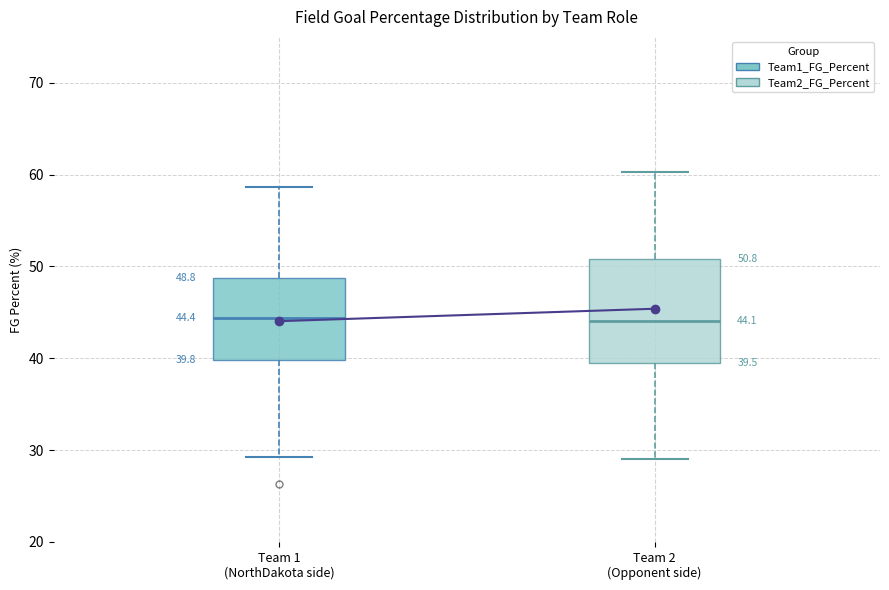

Which box is the tallest, from its lower edge to its upper edge?

Team 2 (Opponent side)